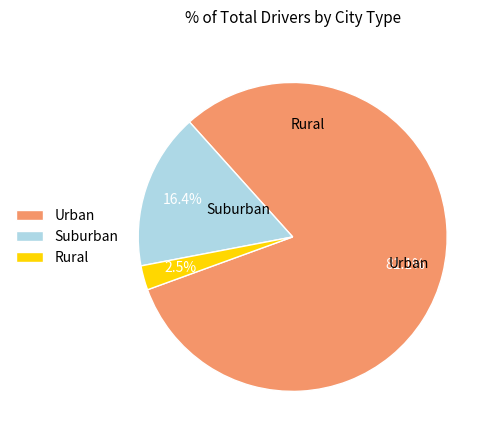

To the nearest percent, what is the difference between the largest and smallest slice percentages?

79%